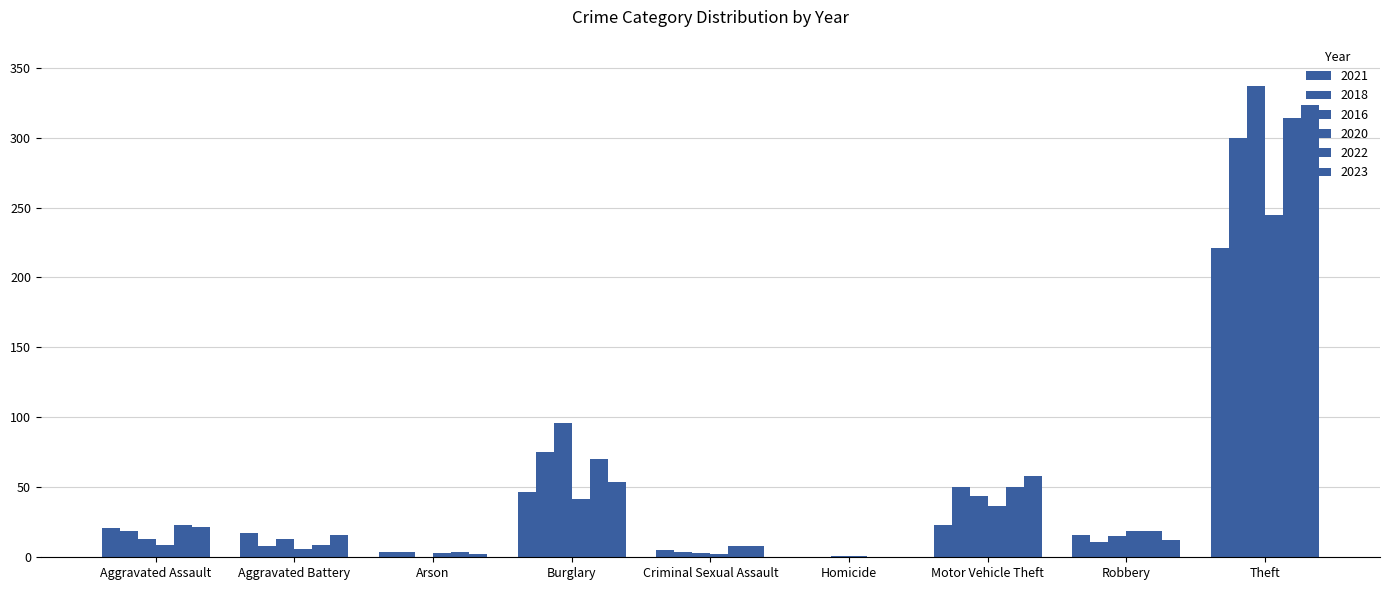

Reading left to right, extract all data points from this chart.

2021: Aggravated Assault=21	Aggravated Battery=17	Arson=4	Burglary=47	Criminal Sexual Assault=5	Homicide=0	Motor Vehicle Theft=23	Robbery=16	Theft=221
2018: Aggravated Assault=19	Aggravated Battery=8	Arson=4	Burglary=75	Criminal Sexual Assault=4	Homicide=0	Motor Vehicle Theft=50	Robbery=11	Theft=300
2016: Aggravated Assault=13	Aggravated Battery=13	Arson=0	Burglary=96	Criminal Sexual Assault=3	Homicide=1	Motor Vehicle Theft=44	Robbery=15	Theft=337
2020: Aggravated Assault=9	Aggravated Battery=6	Arson=3	Burglary=42	Criminal Sexual Assault=2	Homicide=1	Motor Vehicle Theft=37	Robbery=19	Theft=245
2022: Aggravated Assault=23	Aggravated Battery=9	Arson=4	Burglary=70	Criminal Sexual Assault=8	Homicide=0	Motor Vehicle Theft=50	Robbery=19	Theft=314
2023: Aggravated Assault=22	Aggravated Battery=16	Arson=2	Burglary=54	Criminal Sexual Assault=8	Homicide=0	Motor Vehicle Theft=58	Robbery=12	Theft=323